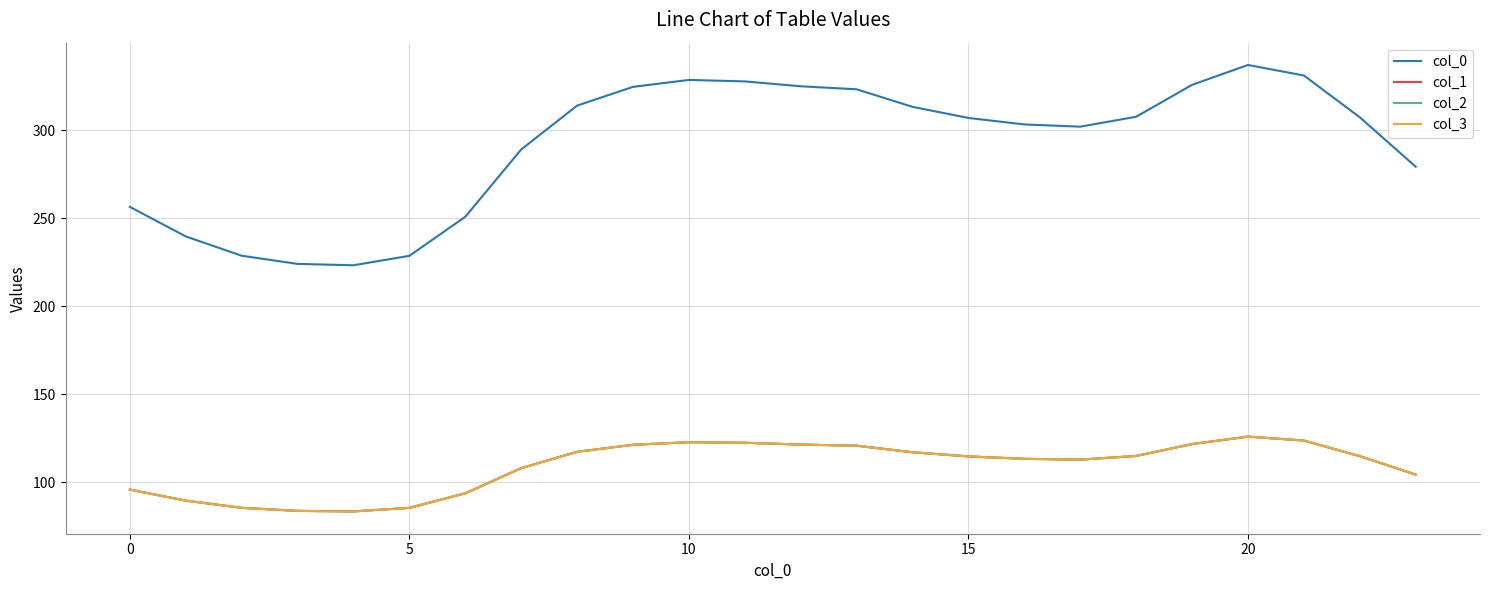

Does the chart display data point markers on the line(s)?

No